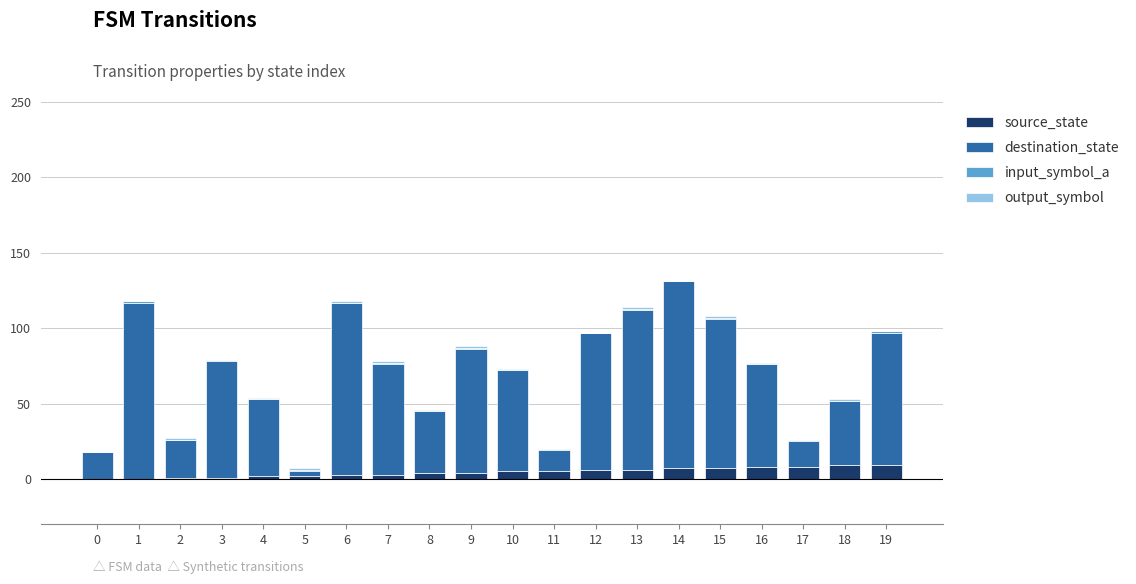

Are the bars grouped side by side (vs. stacked)?

No